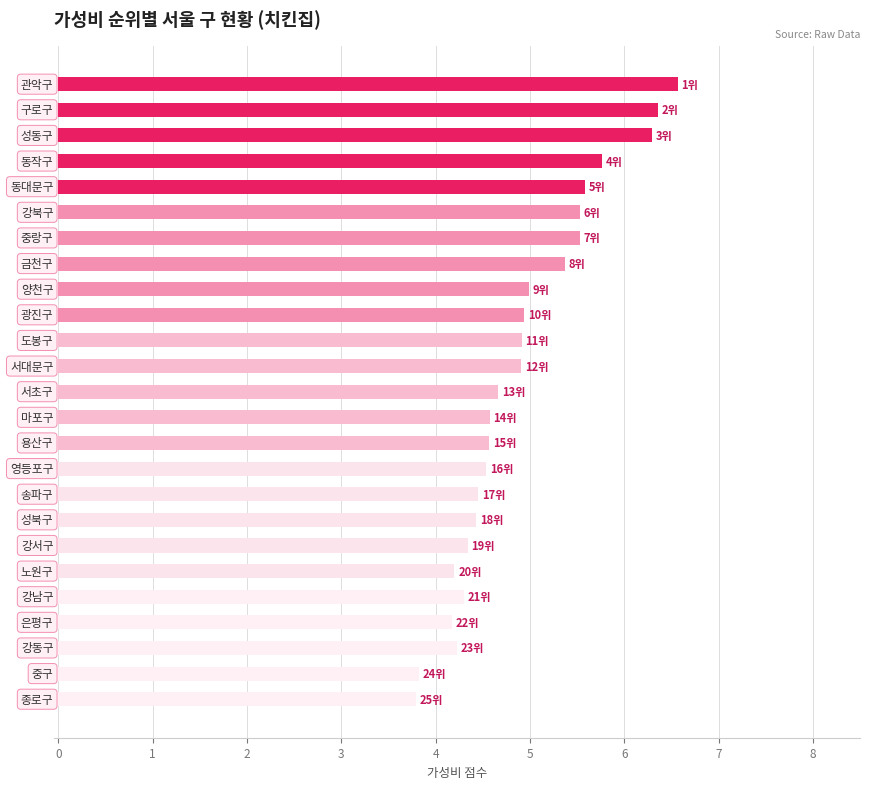

What is the average value?

4.9